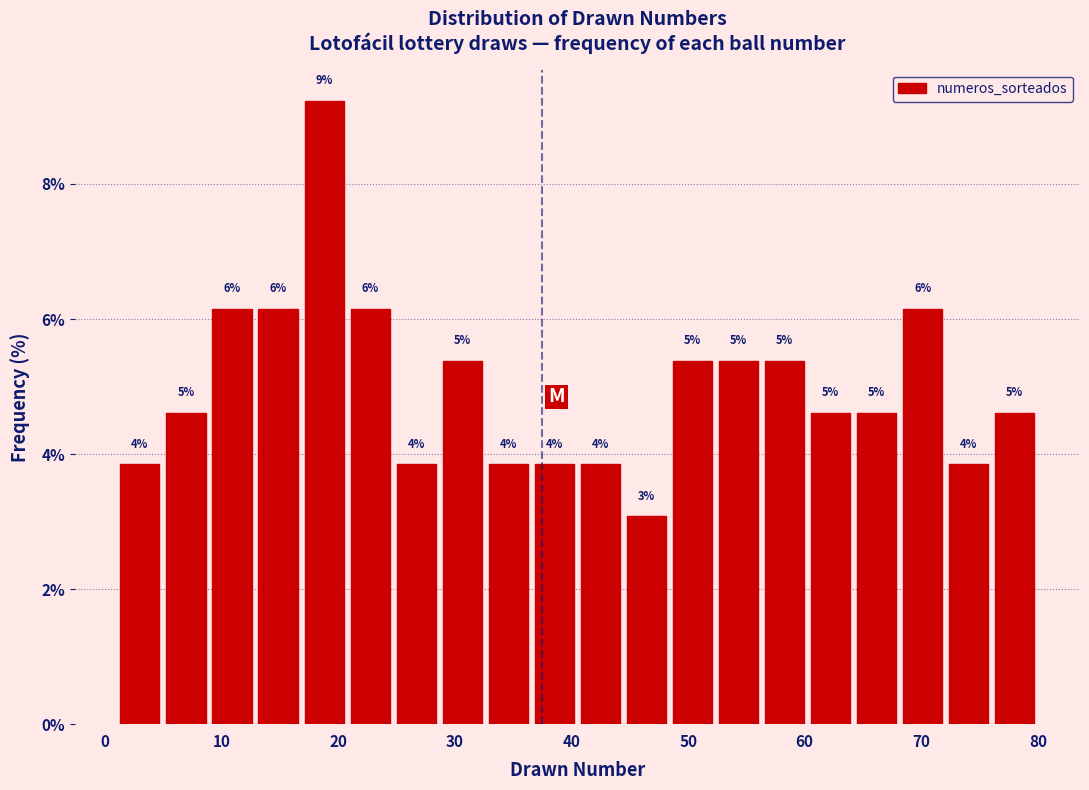

Read against the x-axis, roughly where is the centre of the tallest bar?

19